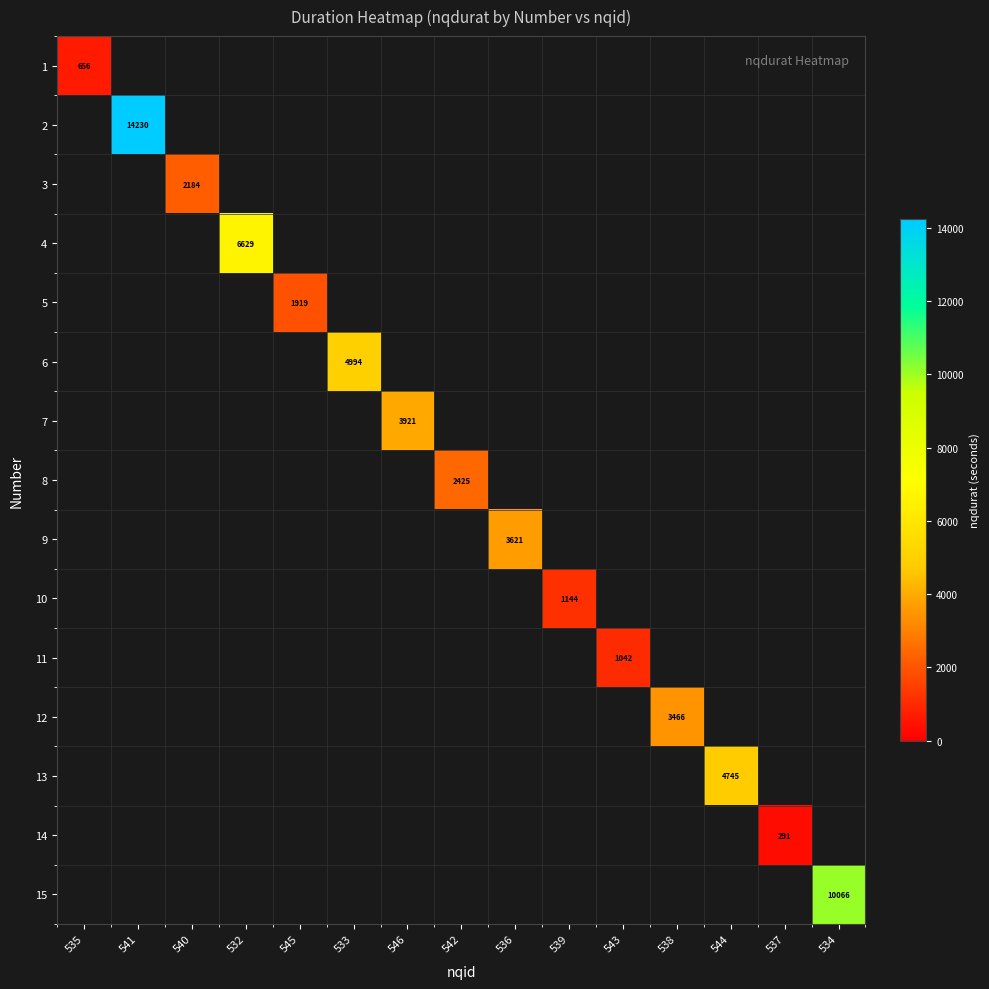

What is the total value across all series at 543?

1042